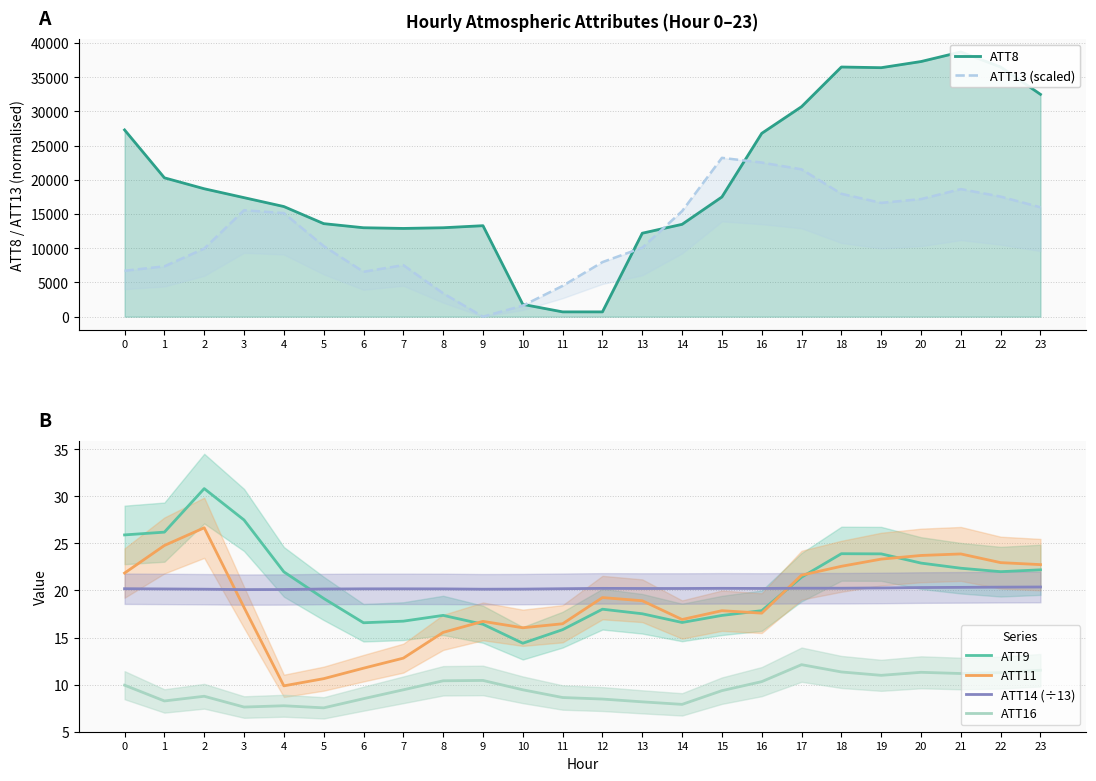

Rank the series by their maximum value, from lowest to highest.

ATT16, ATT14, ATT11, ATT9, ATT13, ATT8